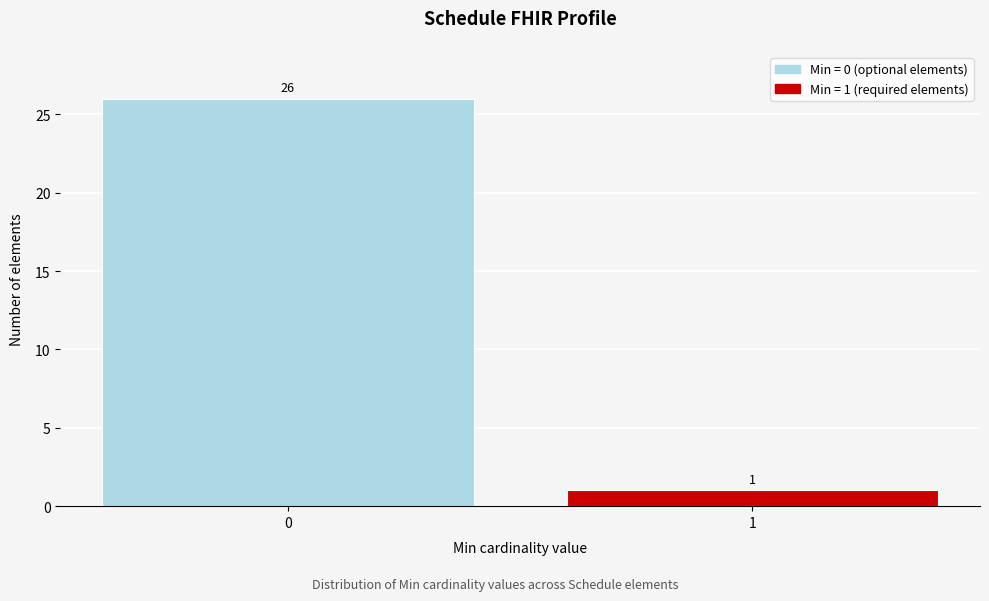

Reading left to right, transcribe all the data shown in this chart.

26	1